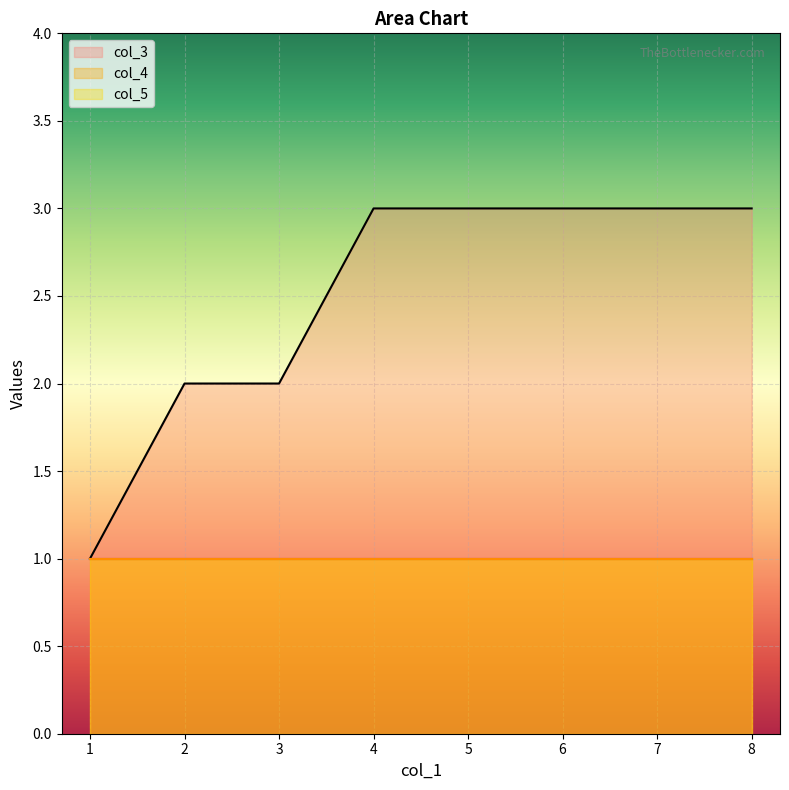

Which has a higher value, 5 or 2?

5